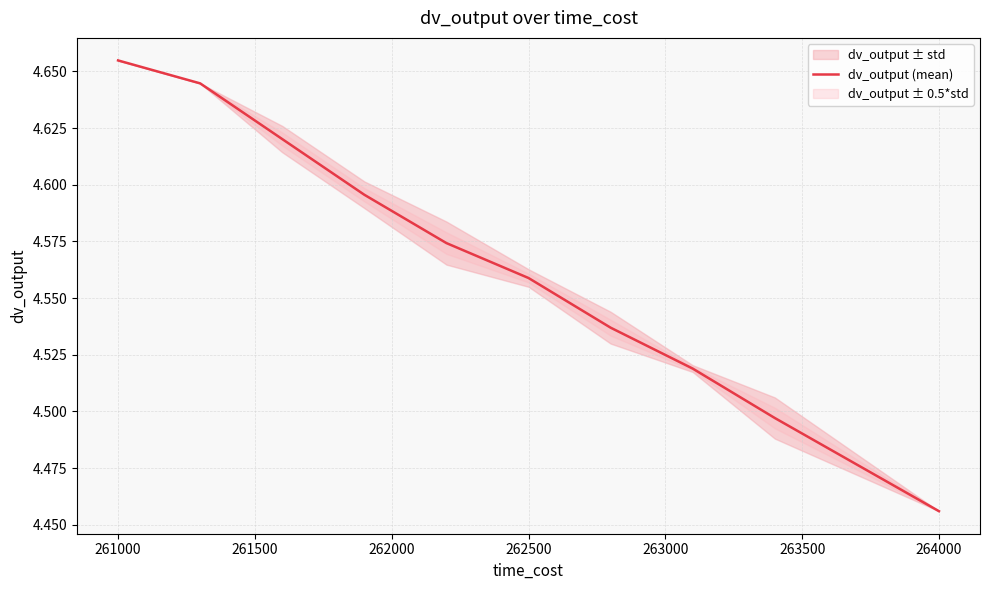

Where is dv_output (mean) nearest to the value 4?

264000